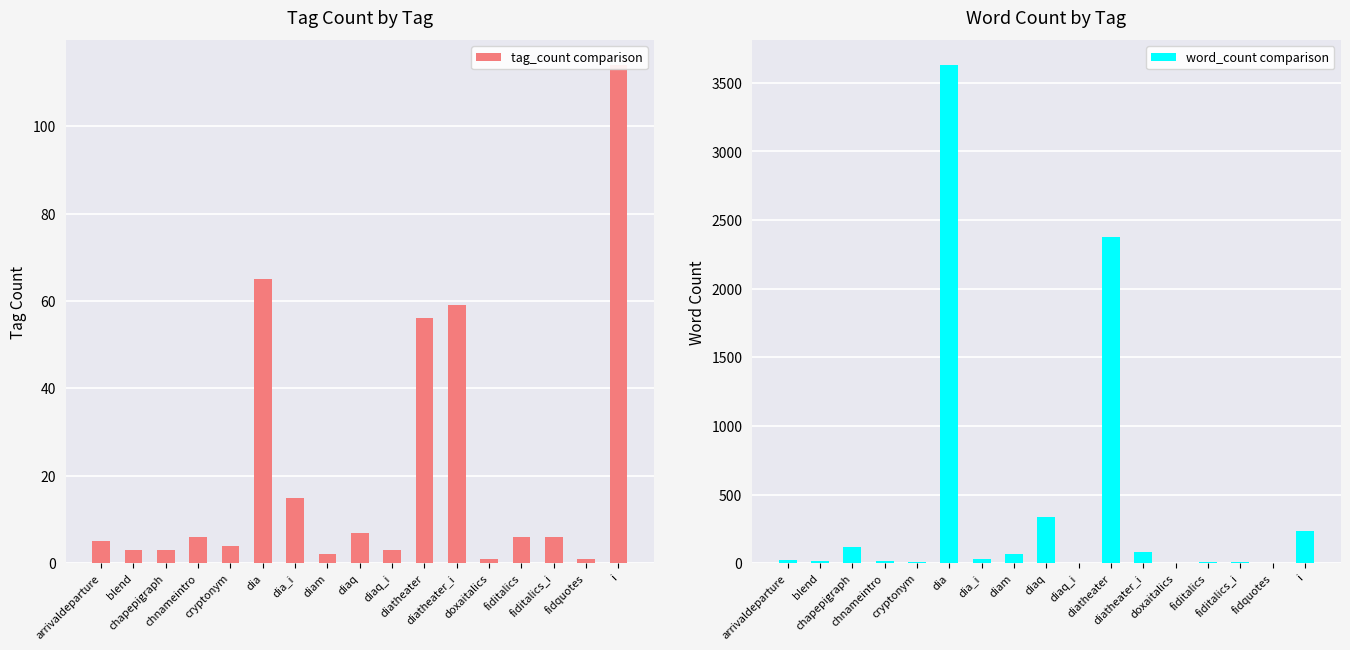

Reading left to right, list all the values displayed in this chart.

tag_count comparison: arrivaldeparture=5	blend=3	chapepigraph=3	chnameintro=6	cryptonym=4	dia=65	dia_i=15	diam=2	diaq=7	diaq_i=3	diatheater=56	diatheater_i=59	doxaitalics=1	fiditalics=6	fiditalics_i=6	fidquotes=1	i=114
word_count comparison: arrivaldeparture=25	blend=16	chapepigraph=115	chnameintro=14	cryptonym=6	dia=3630	dia_i=31	diam=65	diaq=338	diaq_i=5	diatheater=2375	diatheater_i=85	doxaitalics=3	fiditalics=12	fiditalics_i=12	fidquotes=4	i=237